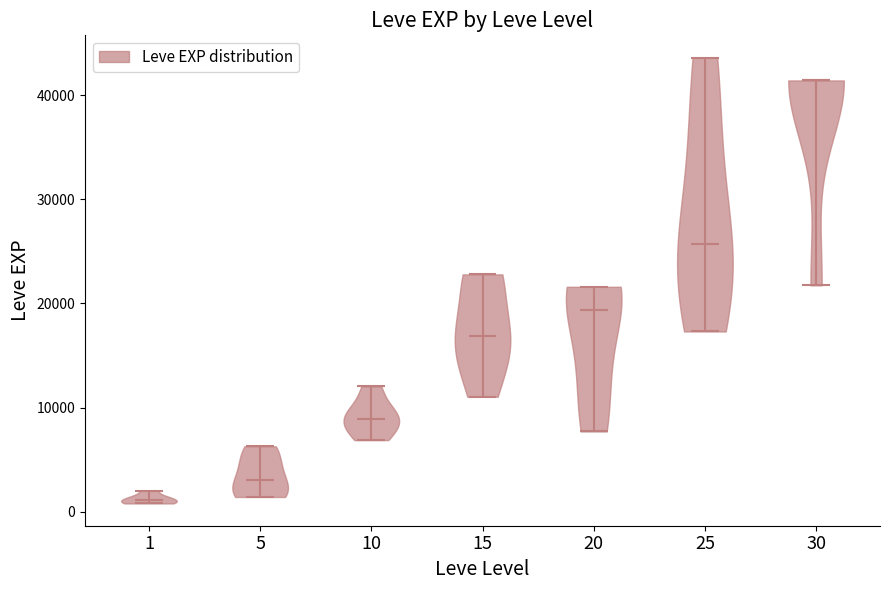

Reading left to right, read every violin against the y-axis: where its median line is, and the lowest and highest points it reaches. The values are not printed on the chart, so give them approximately, as read against the axis.

1: median line 1000, lowest point 1000, highest point 2000
5: median line 3000, lowest point 1000, highest point 6000
10: median line 9000, lowest point 7000, highest point 12000
15: median line 17000, lowest point 11000, highest point 23000
20: median line 19000, lowest point 8000, highest point 22000
25: median line 26000, lowest point 17000, highest point 44000
30: median line 41000, lowest point 22000, highest point 41000